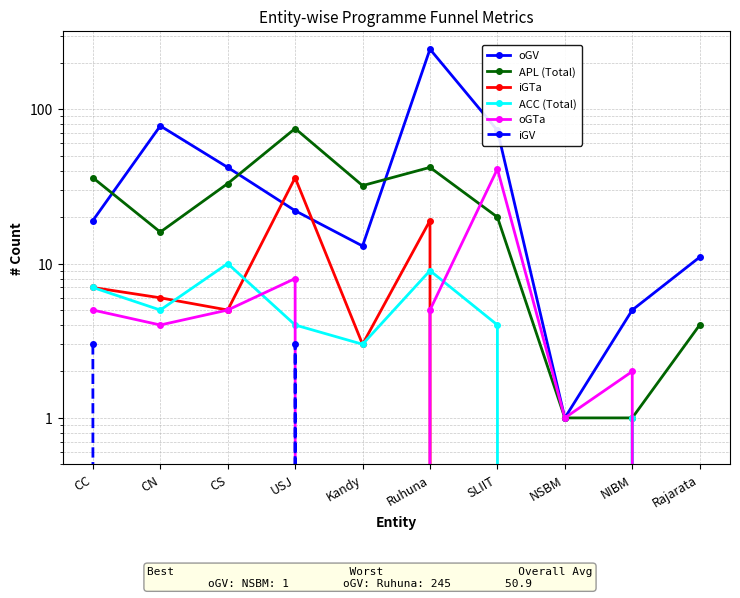

What are all the series names shown in the legend?

oGV, APL (Total), iGTa, ACC (Total), oGTa, iGV